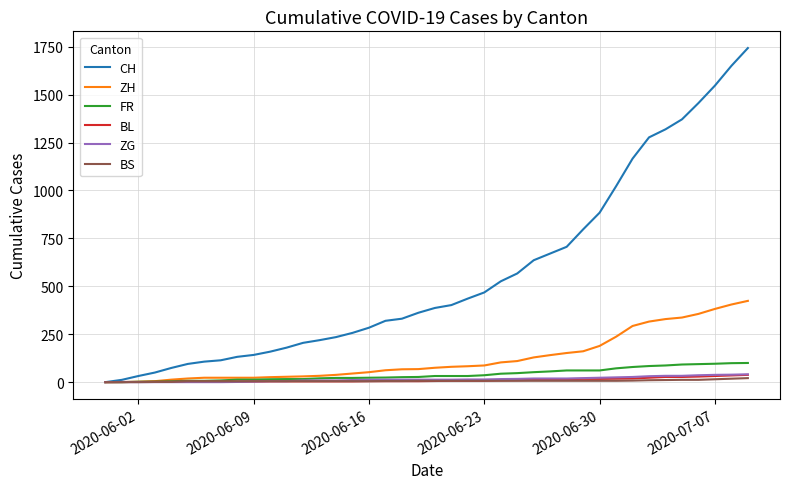

Which series has the largest total across all categories?

CH